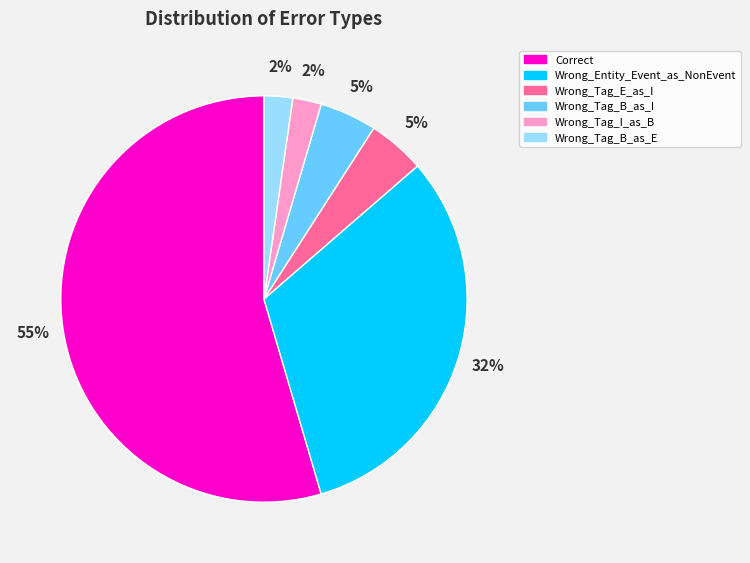

To the nearest percent, what is the average slice percentage?

17%